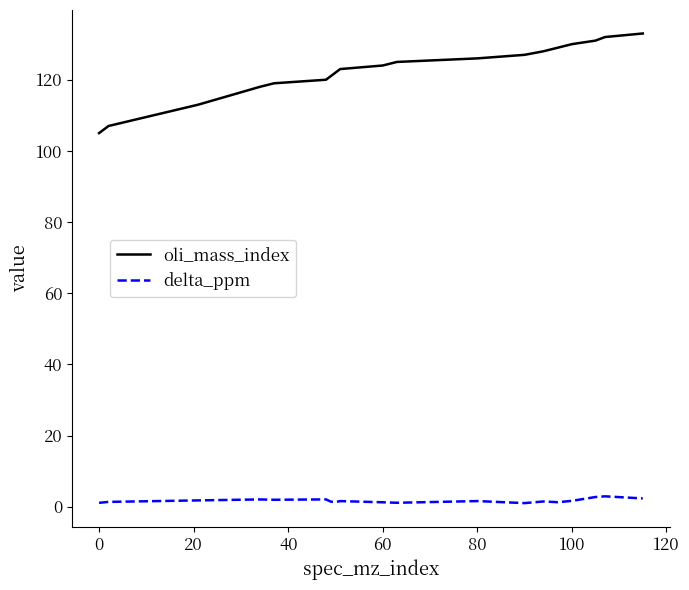

How many lines are shown in the chart?

2